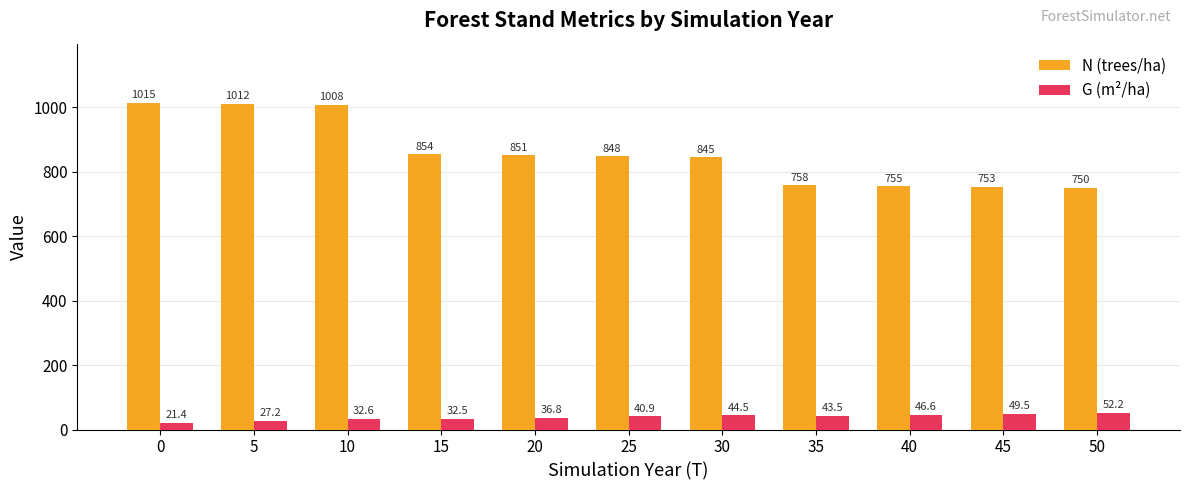

What is the maximum value for G (m²/ha)?

52.2